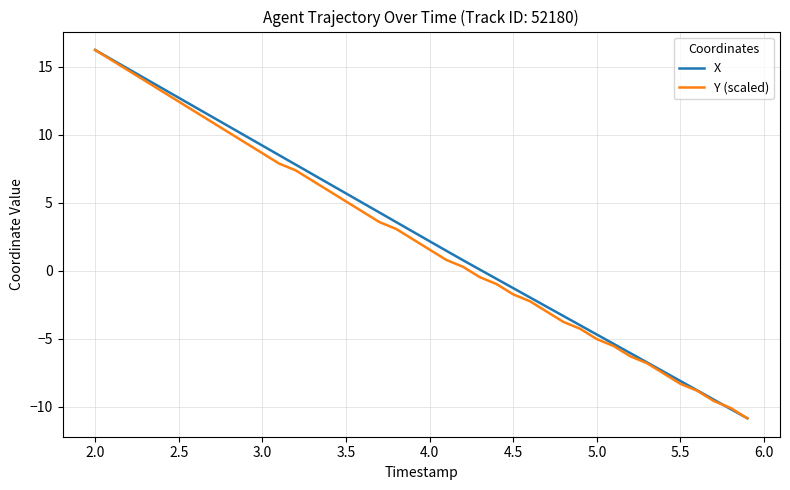

What is the highest value of the X series?

16.3